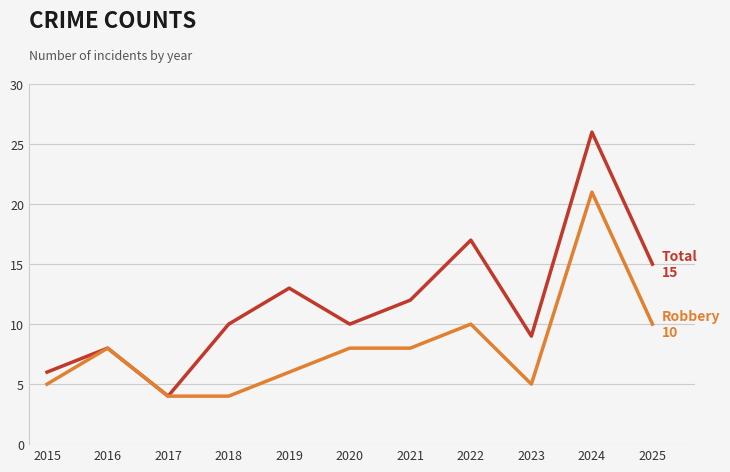

What is the greatest value displayed?

26